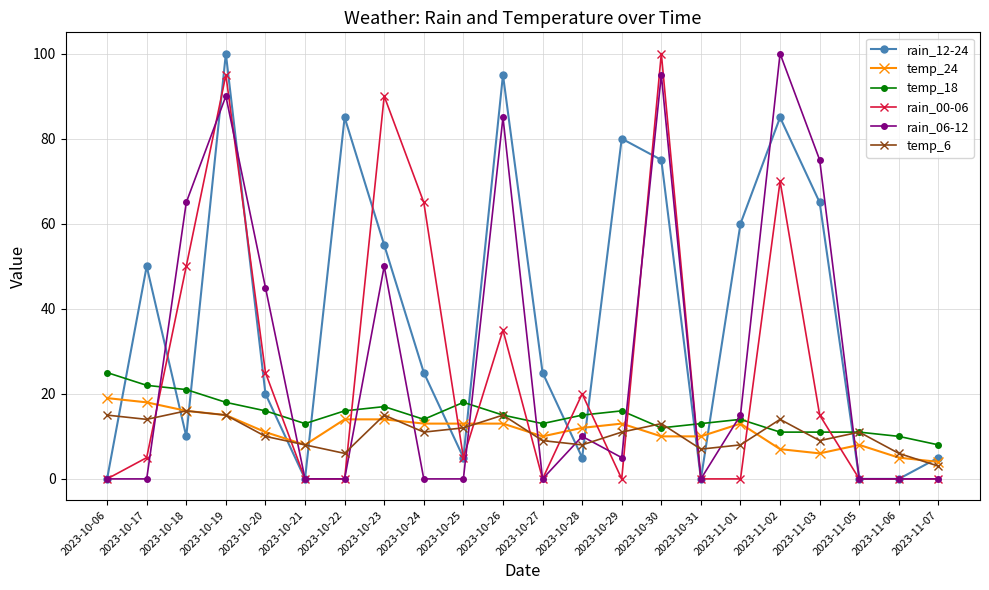

Is this an area chart (filled region under the line)?

No